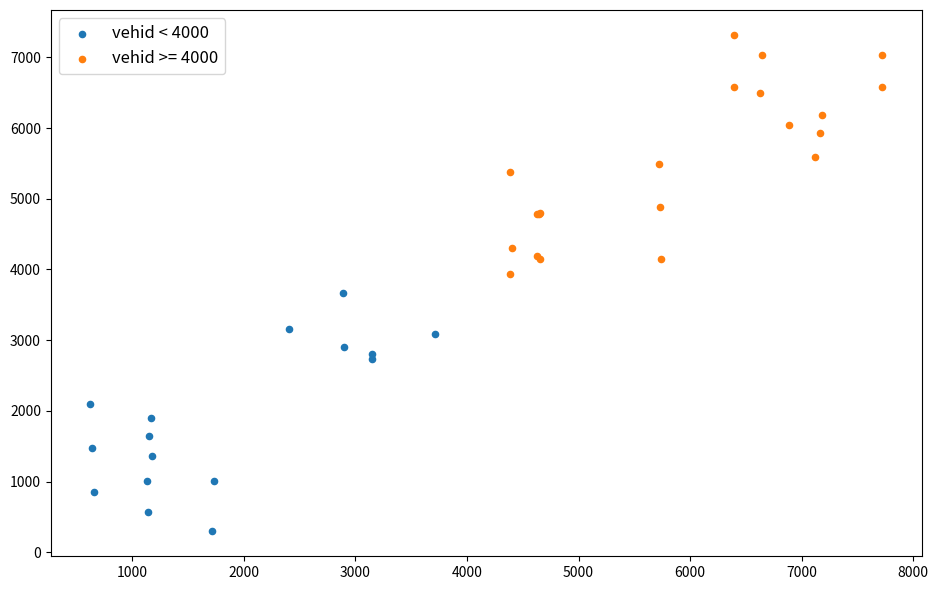

Which series reaches the maximum Y coordinate?

vehid >= 4000